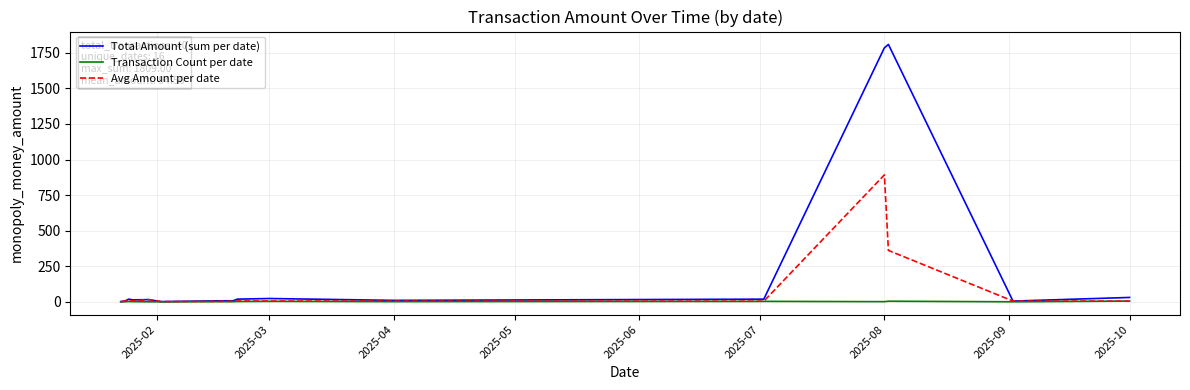

What is the highest value of the Total Amount (sum per date) series?

1809.0